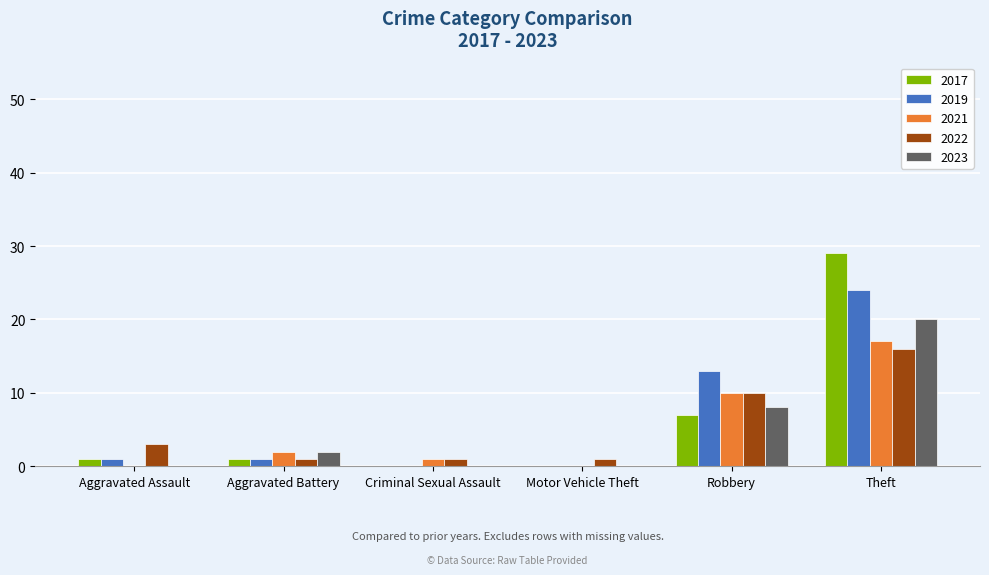

Where is 2017 nearest to the value 14?

Robbery